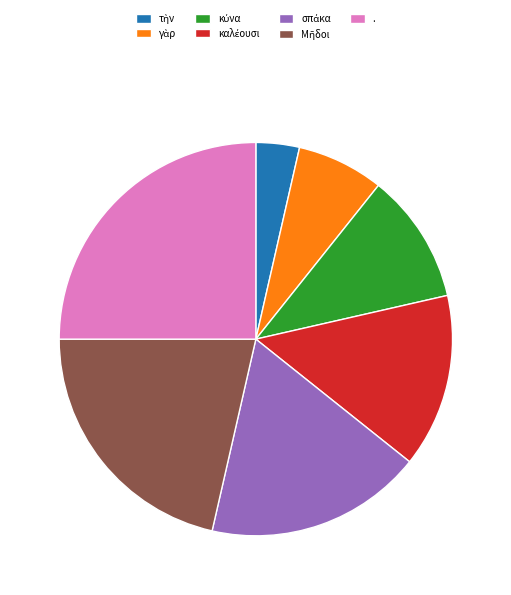

Count the number of slices in the pie.

7